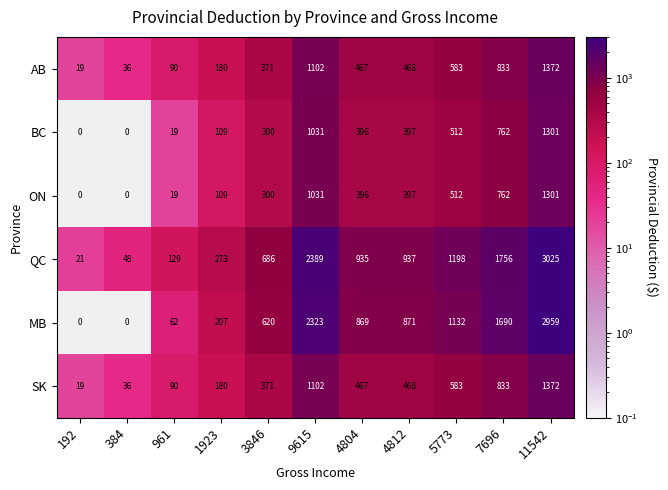

Which series has the largest total across all categories?

QC